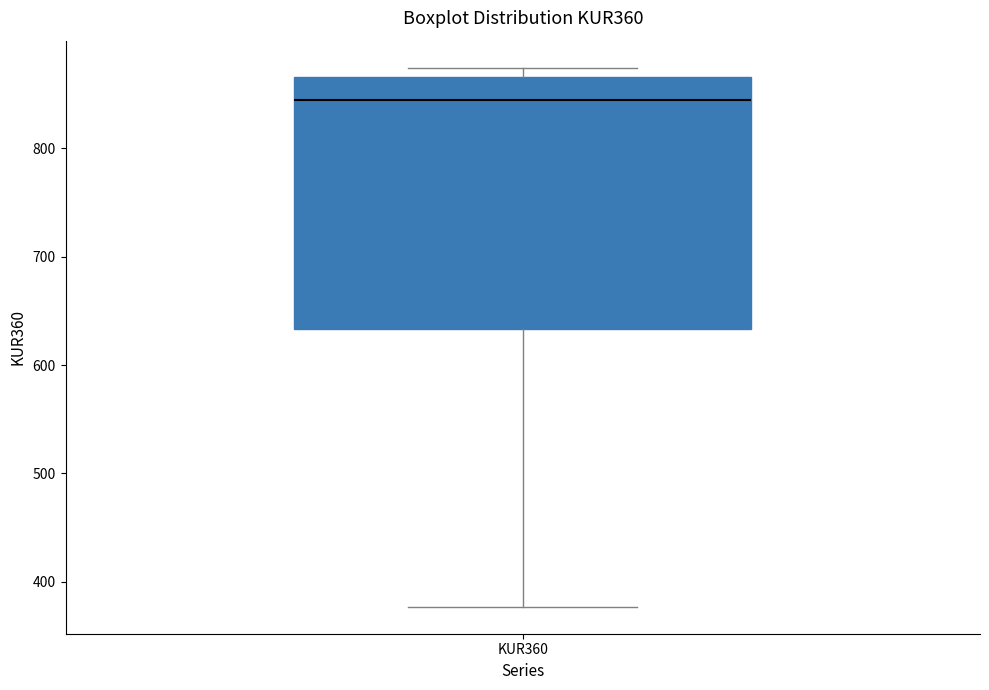

Where is the upper edge of the box for KUR360 on the y-axis? The values are not printed on the chart, so give them approximately, as read against the axis.

870